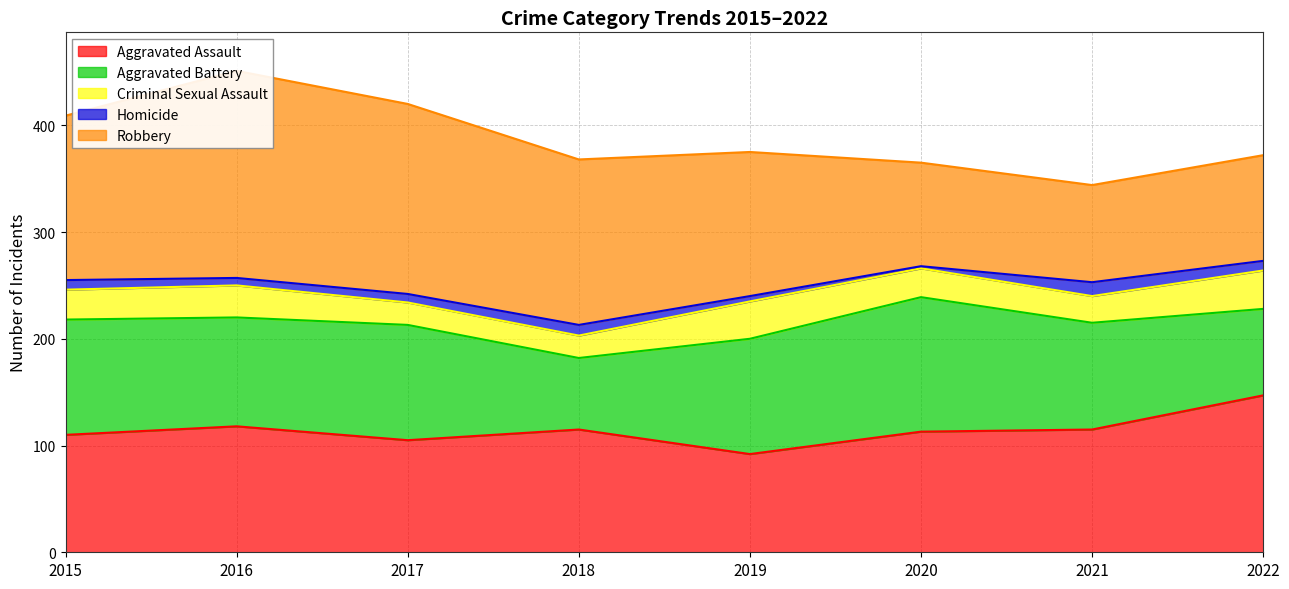

Is it true that Aggravated Assault equals 118 at 2016?

True